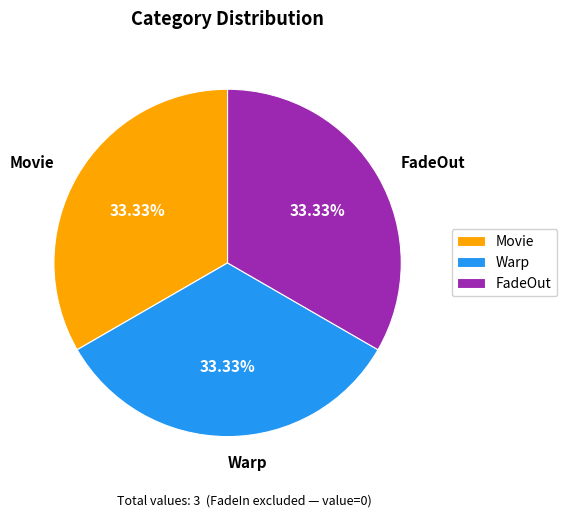

Does Movie represent more than half of the total?

No